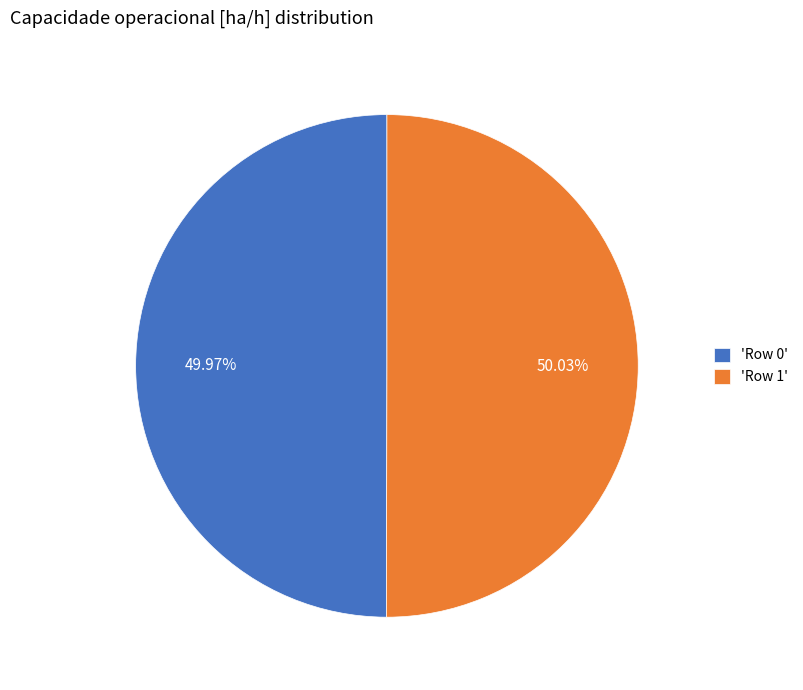

Is there a majority slice in this chart?

Yes